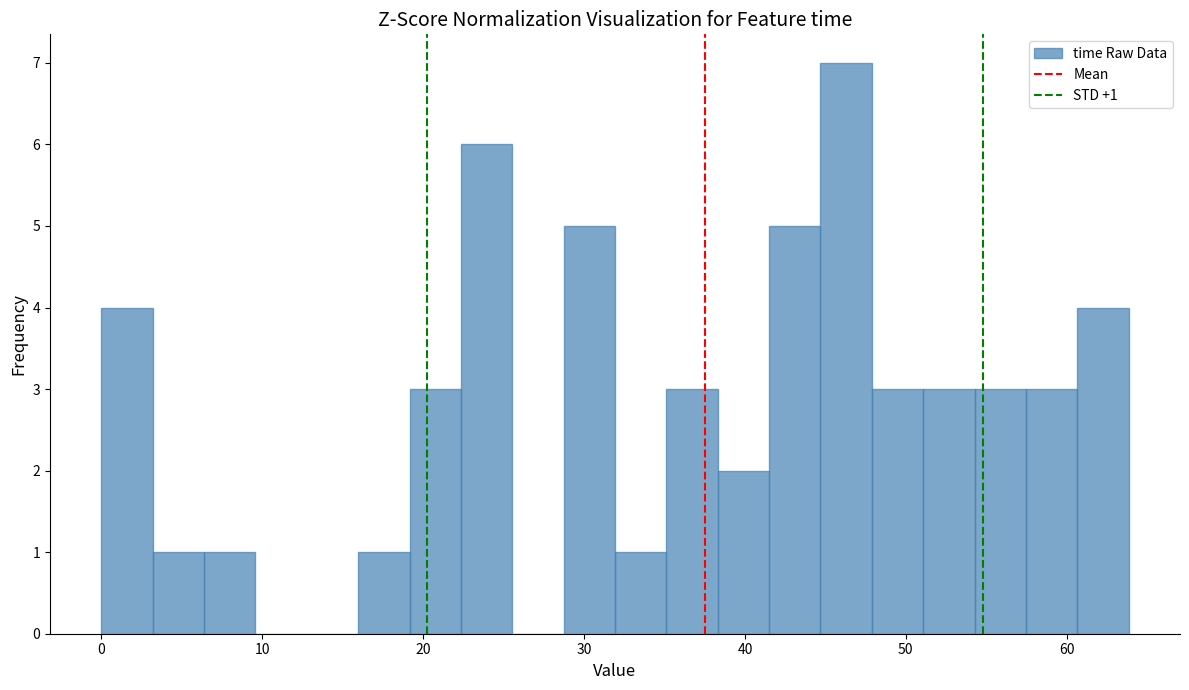

Around what value on the x-axis is the tallest bar? Give the approximate position of its centre, as read against the axis.

46